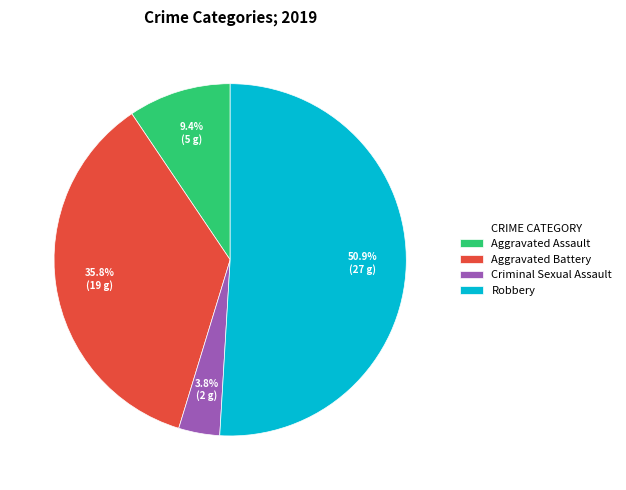

What percentage do Aggravated Battery and Criminal Sexual Assault together represent?

39.6%